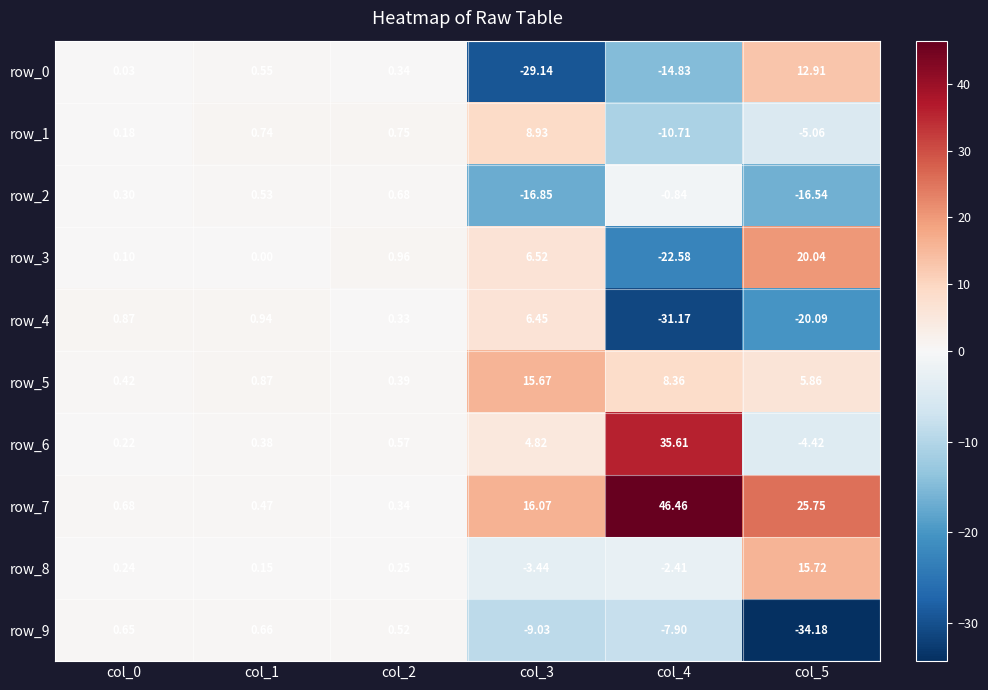

Is the value of row_8 at col_0 greater than the value of row_5 at col_3?

No